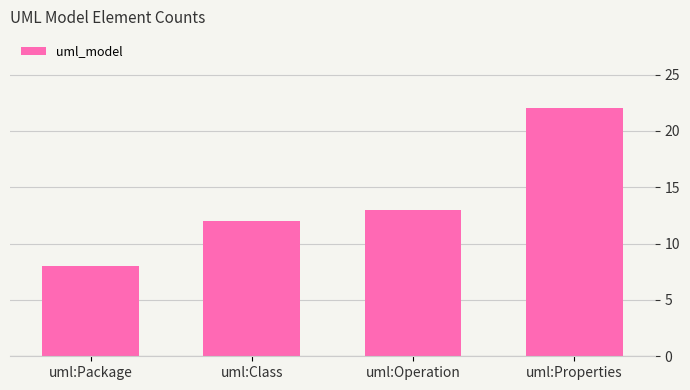

Which category has the lowest value across all series?

uml:Package